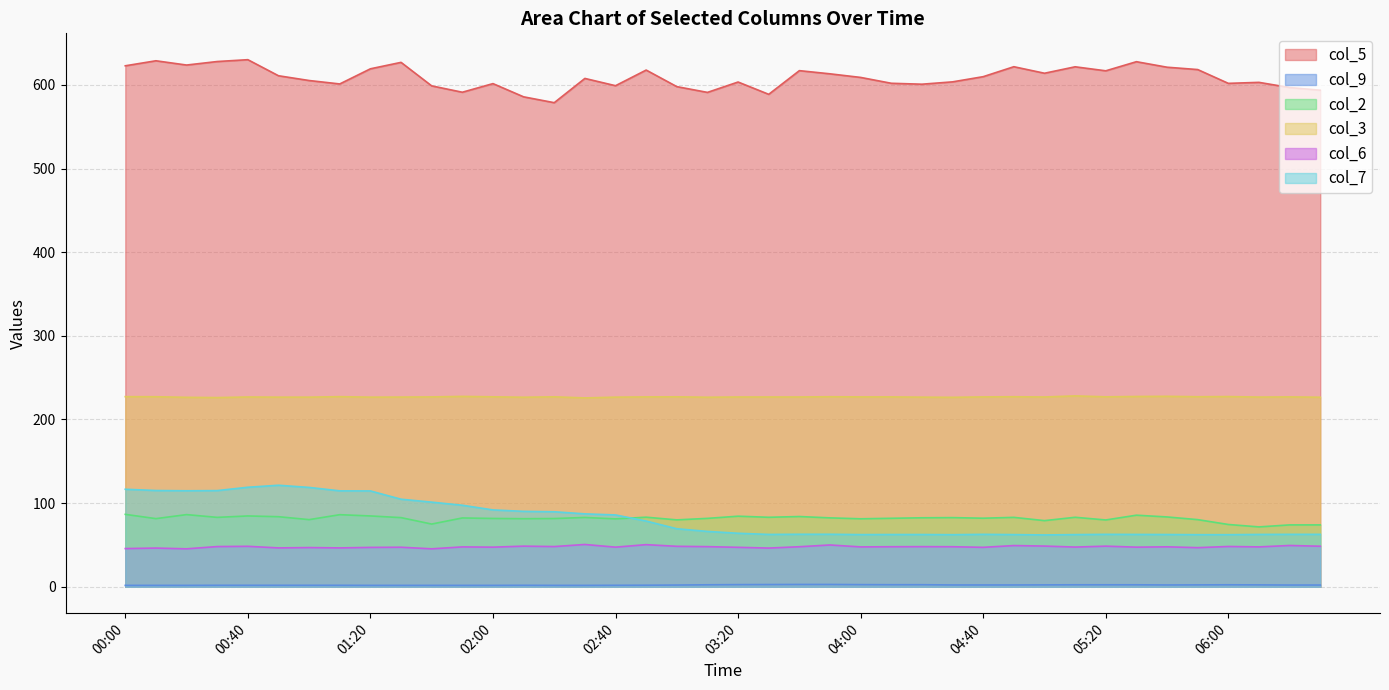

What is the highest value of the col_5 series?

630.1